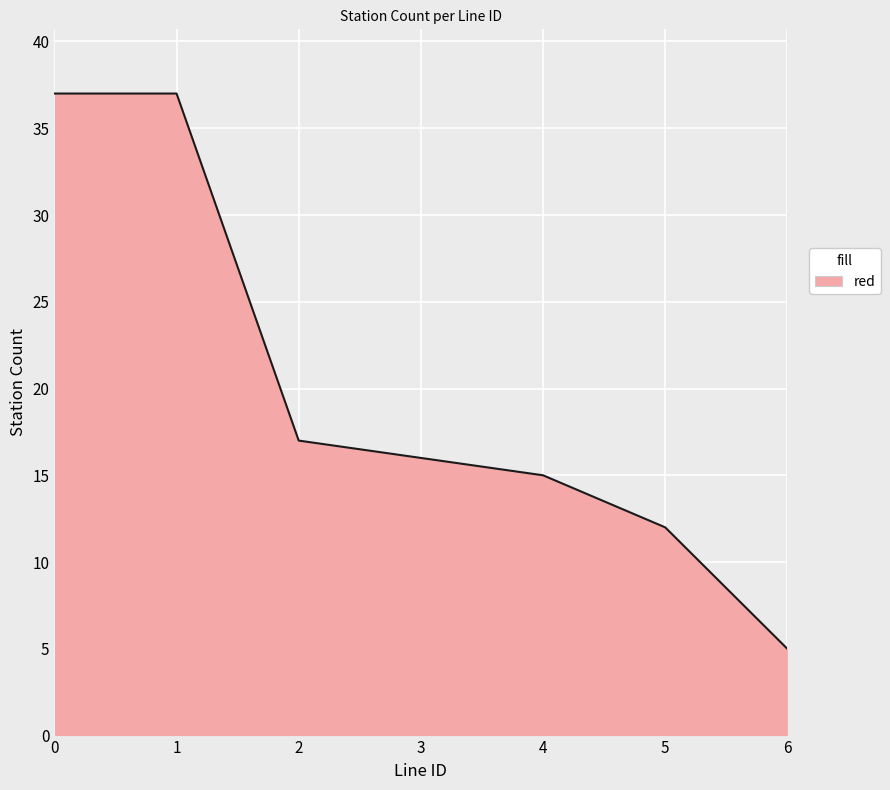

Reading right to left, list all the values displayed in this chart.

6=5	5=12	4=15	3=16	2=17	1=37	0=37